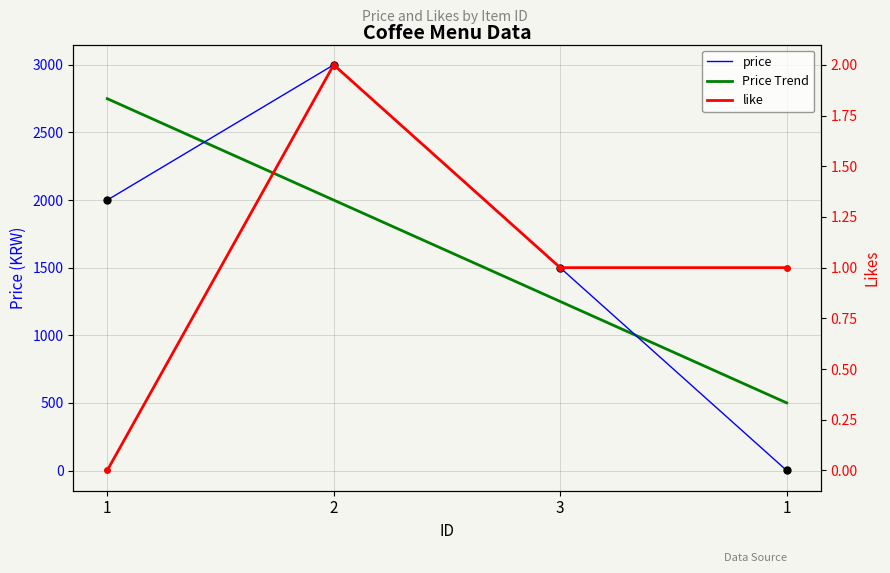

Reading left to right, extract all data points from this chart.

price: 1=2000.0	2=3000.0	3=1500.0	1=1.0
Price Trend: 1=2749.8	2=2000.1	3=1250.4	1=500.7
like: 1=0.0	2=2.0	3=1.0	1=1.0